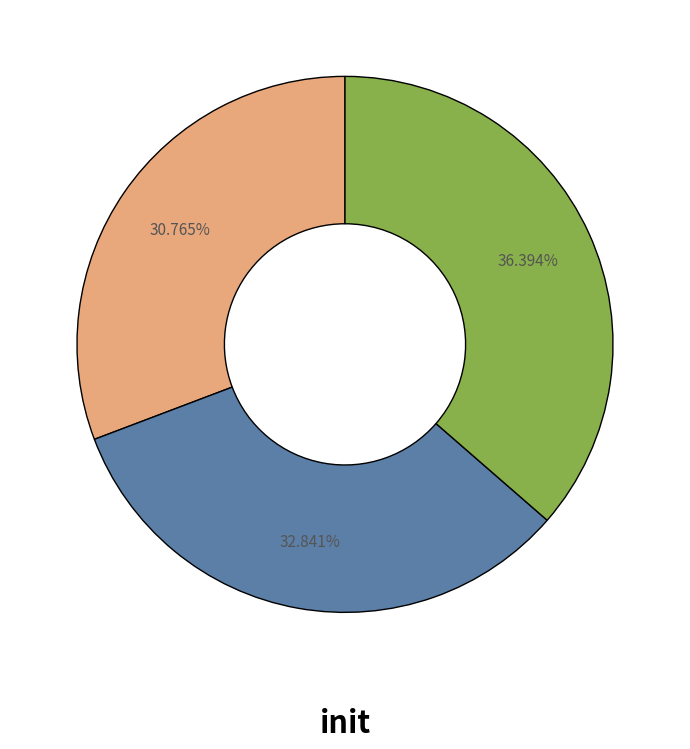

Does any single category account for the majority?

No